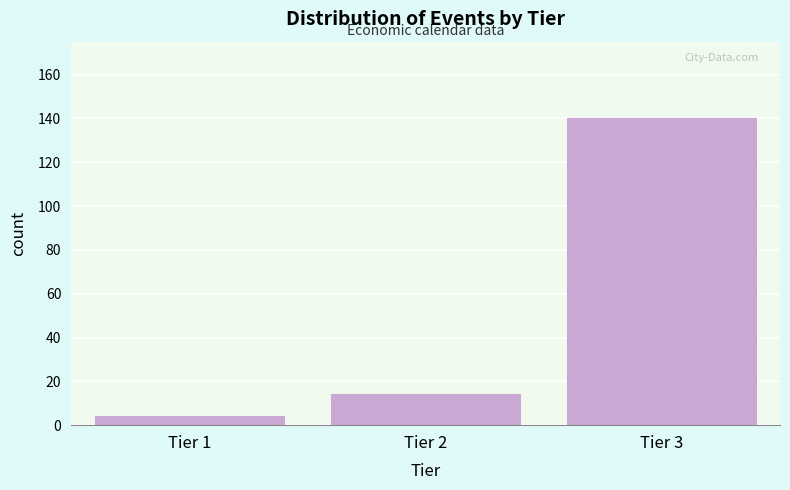

Reading right to left, extract all data points from this chart.

140	14	4